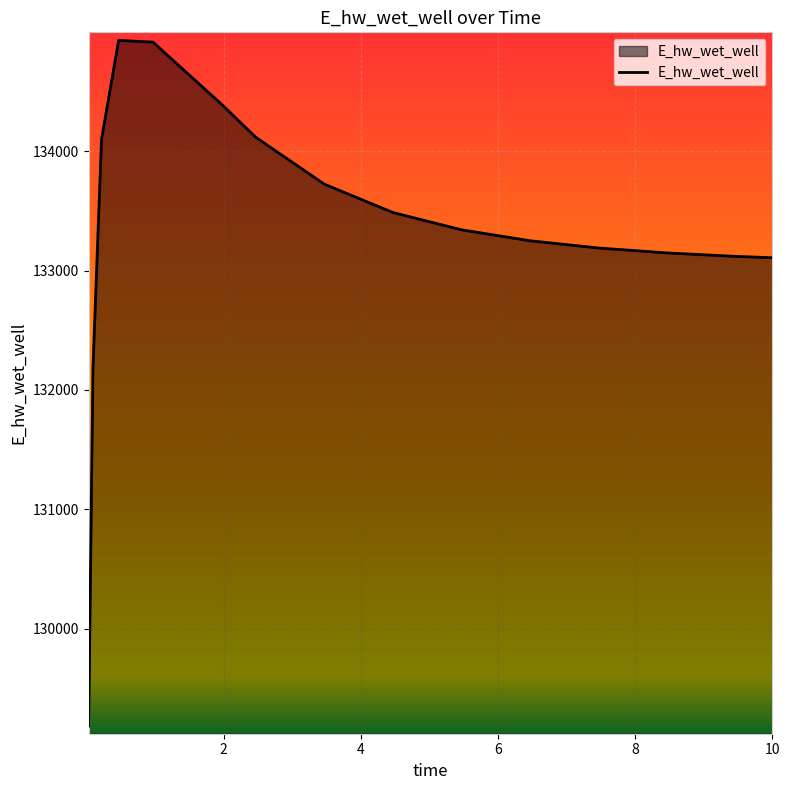

What is the greatest value displayed?

134930.4